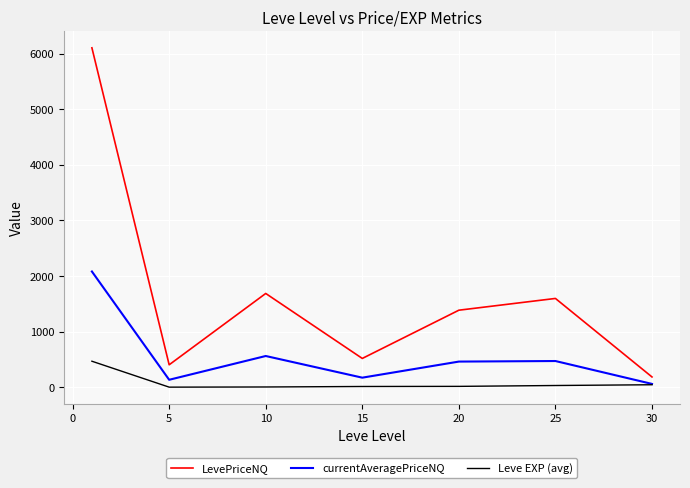

True or false: LevePriceNQ and Leve EXP (avg) cross at least once.

False